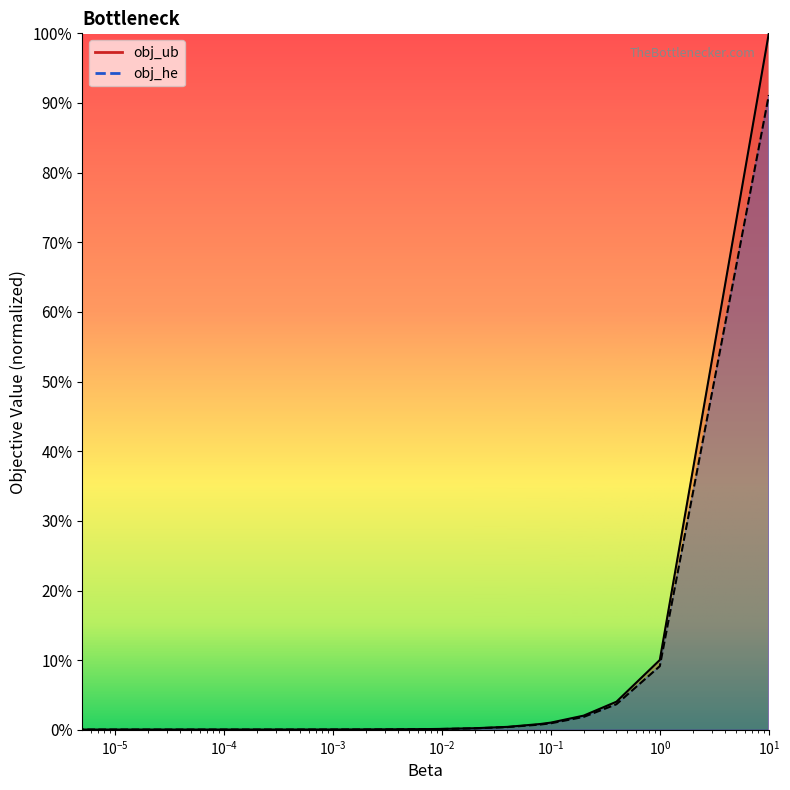

At how many categories does at least one series exceed 0?

22